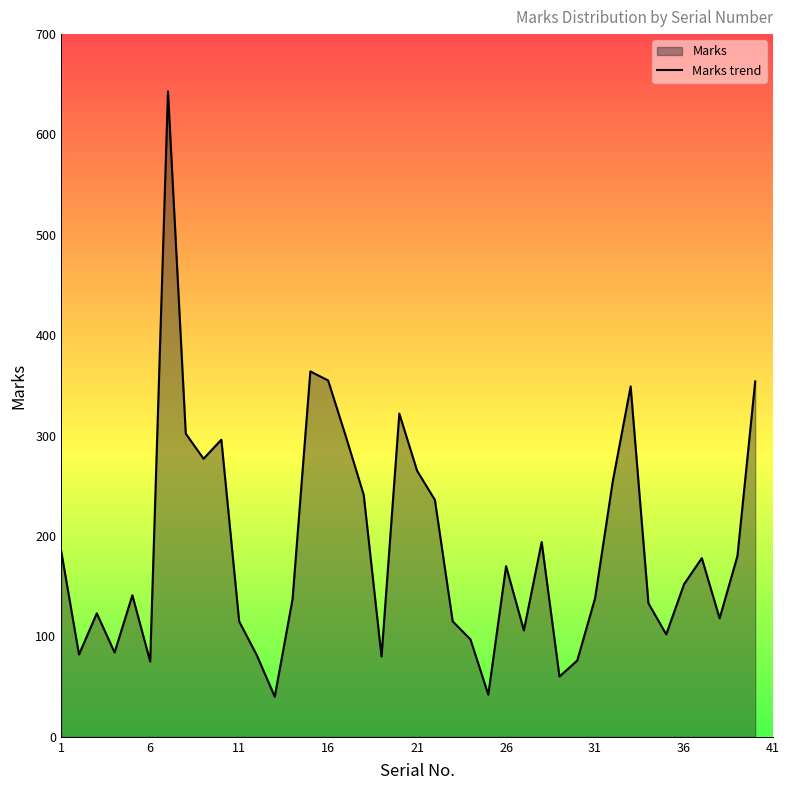

How many interior local peaks (higher than both neighbors) does the data have?

10